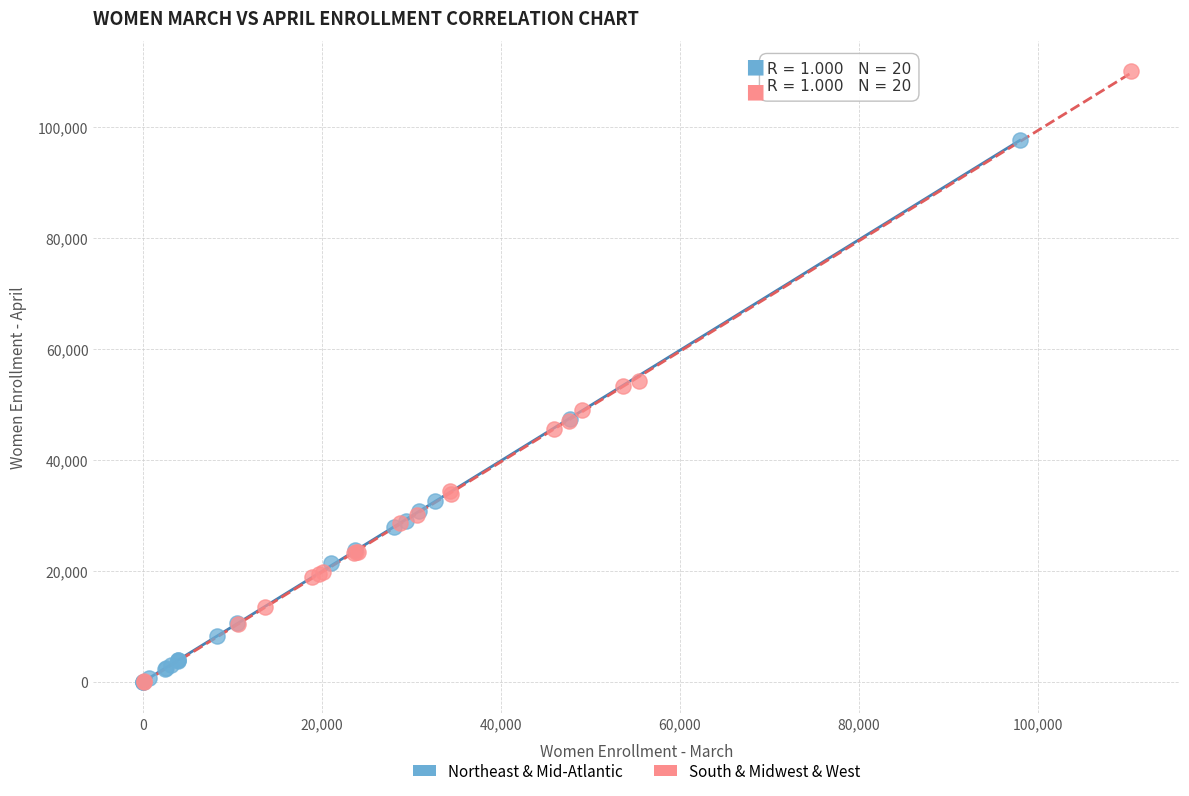

Which series has the largest Y range (max minus min)?

South & Midwest & West